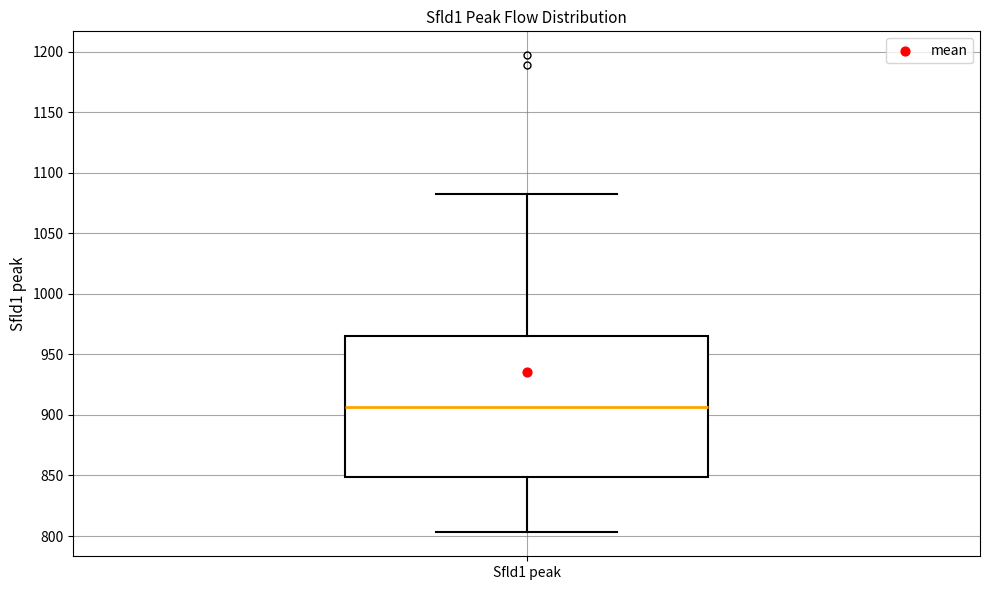

Transcribe this box plot: give where the median line is, the range the box spans, and where the two whiskers end, as read against the y-axis. The values are not printed on the chart, so give them approximately, as read against the axis.

median 905, box 850 to 965, whiskers 805 to 1080